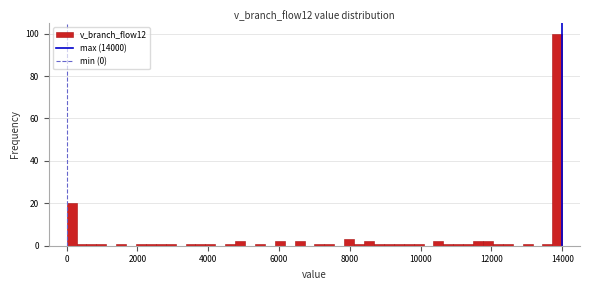

Read against the x-axis, roughly where is the centre of the tallest bar?

13800